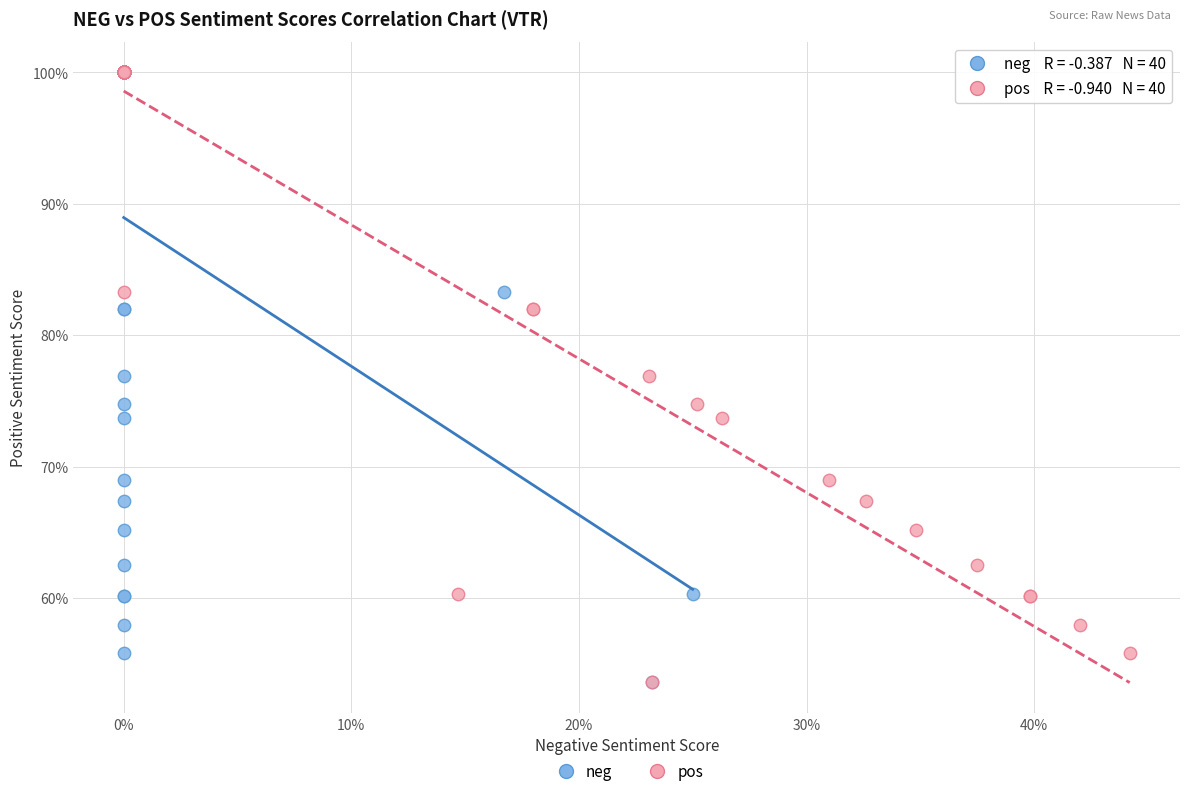

What are all the series names shown in the legend?

neg, pos